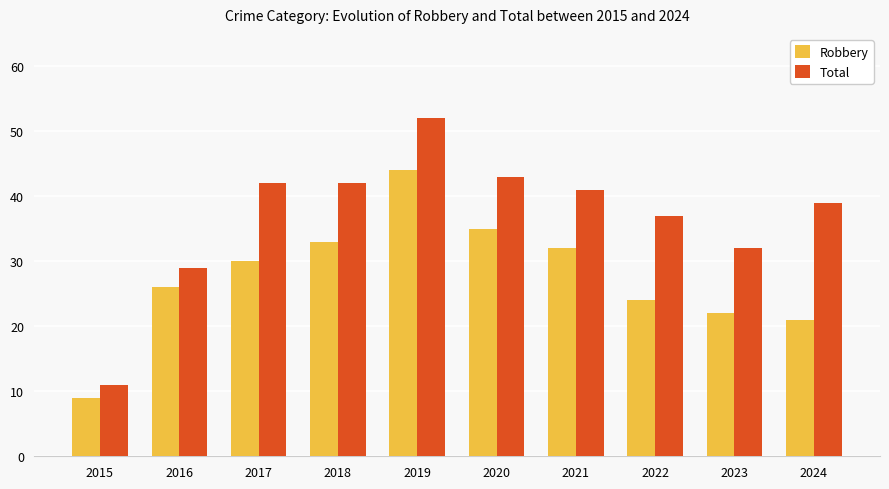

Are the bars horizontal?

No